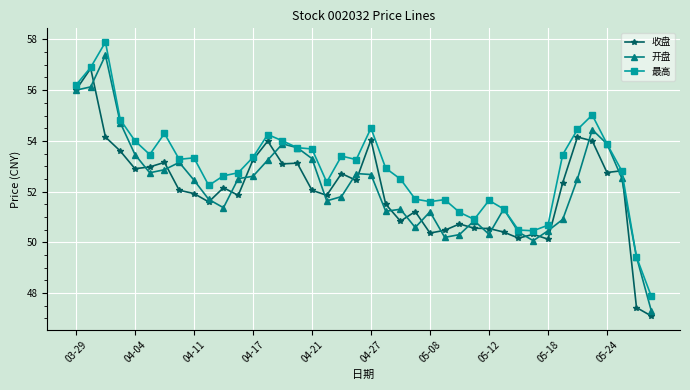

What is the difference between the second highest and second lowest values in the 开盘 series?

6.7